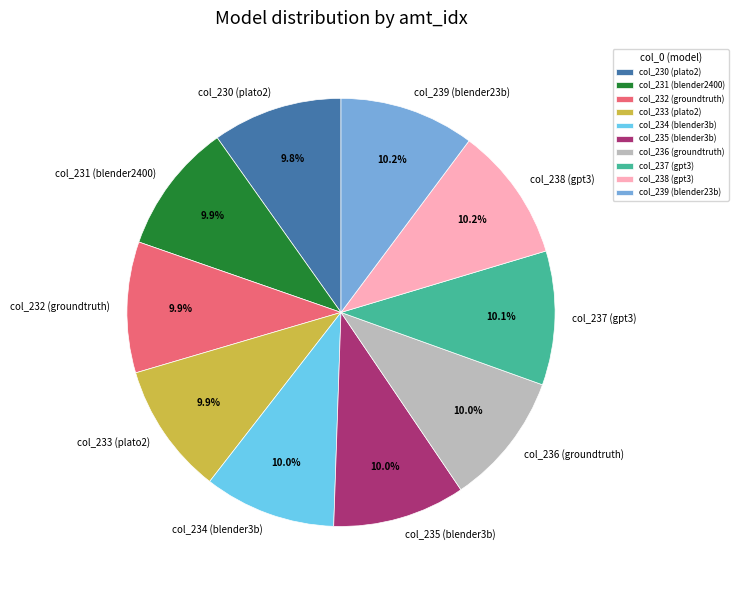

Is there any slice that represents more than half of the pie?

No